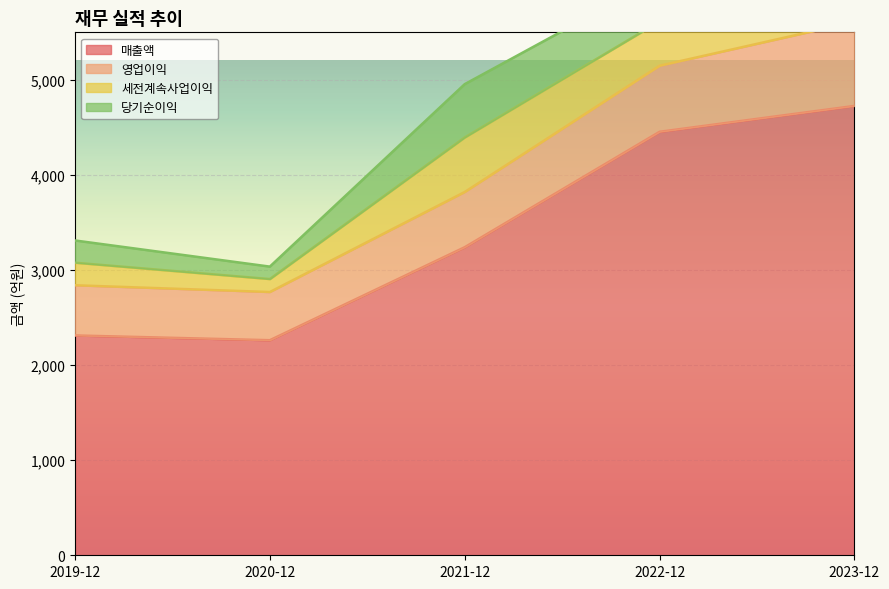

What is the average value of the 영업이익 series?

639